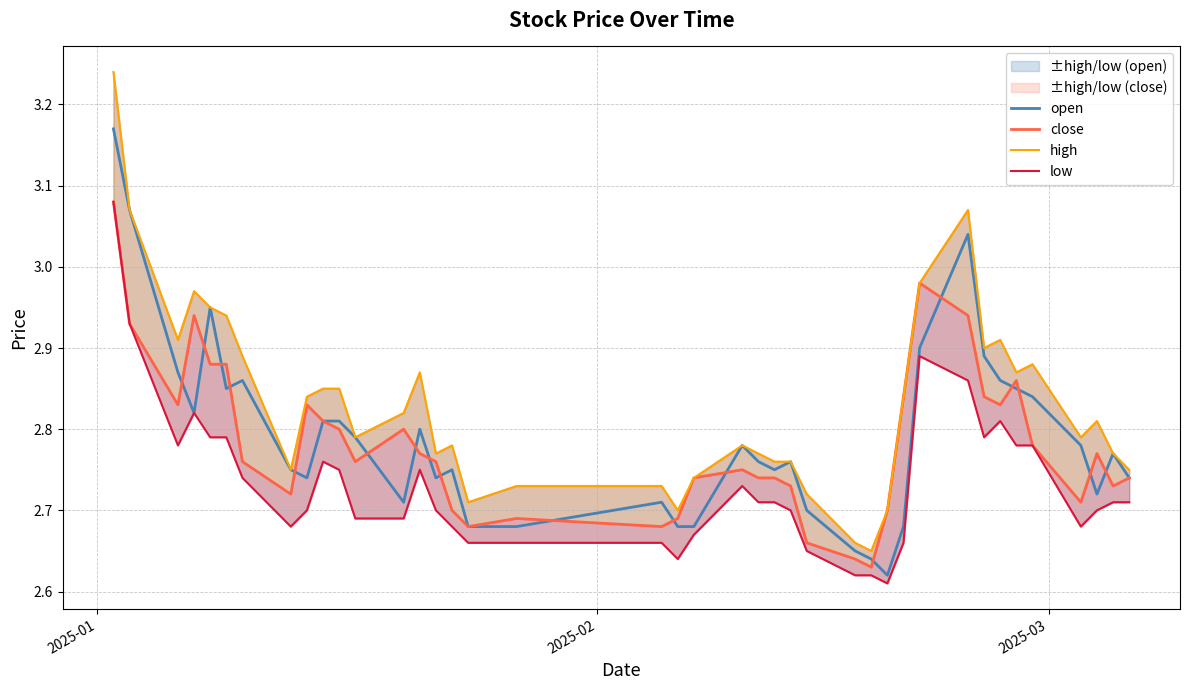

True or false: high and close cross at least once.

False